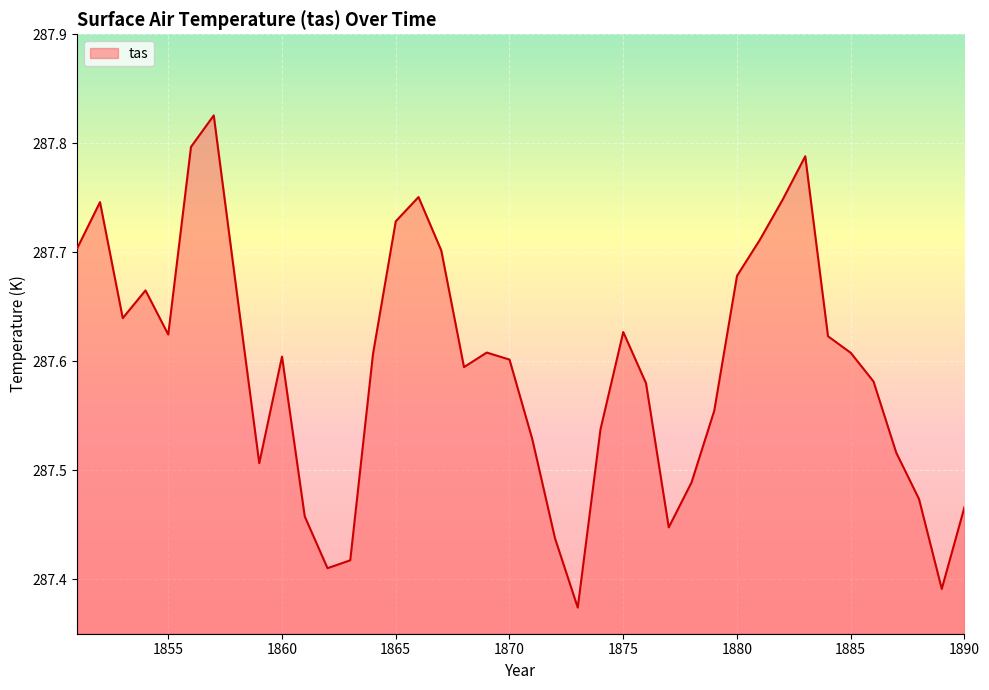

What is the difference between the maximum and minimum values?

0.5